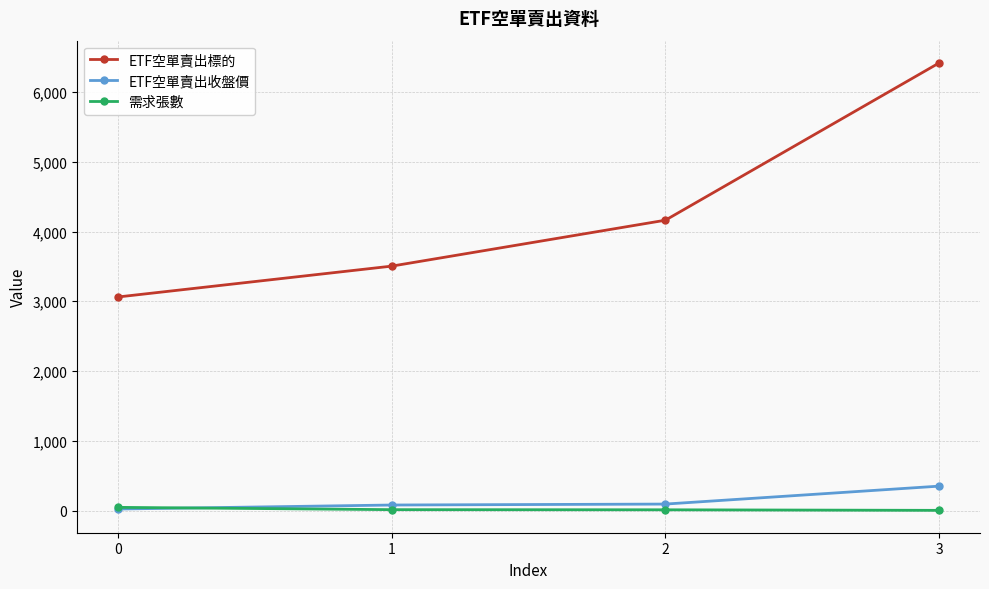

Which series has the largest total across all categories?

ETF空單賣出標的